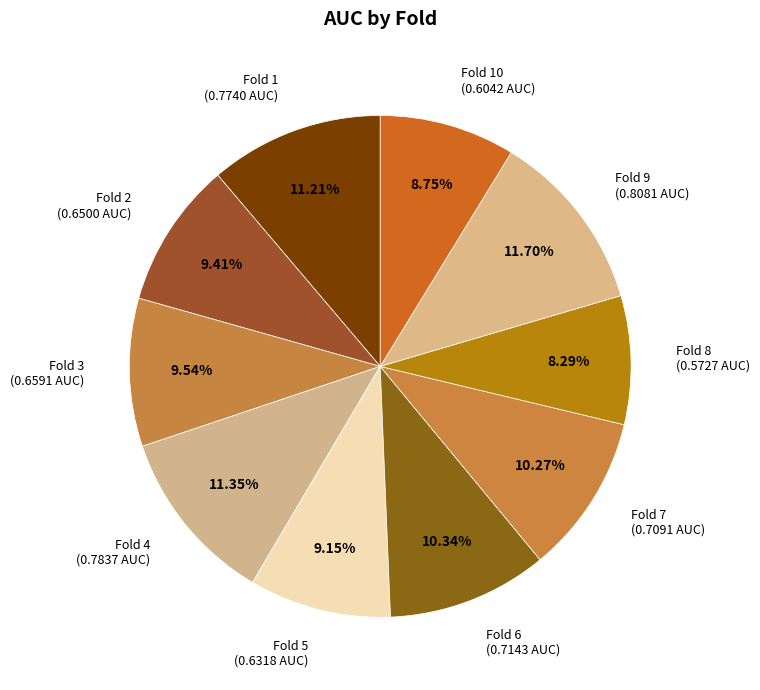

To the nearest percent, what is the difference between the largest and smallest slice percentages?

3%